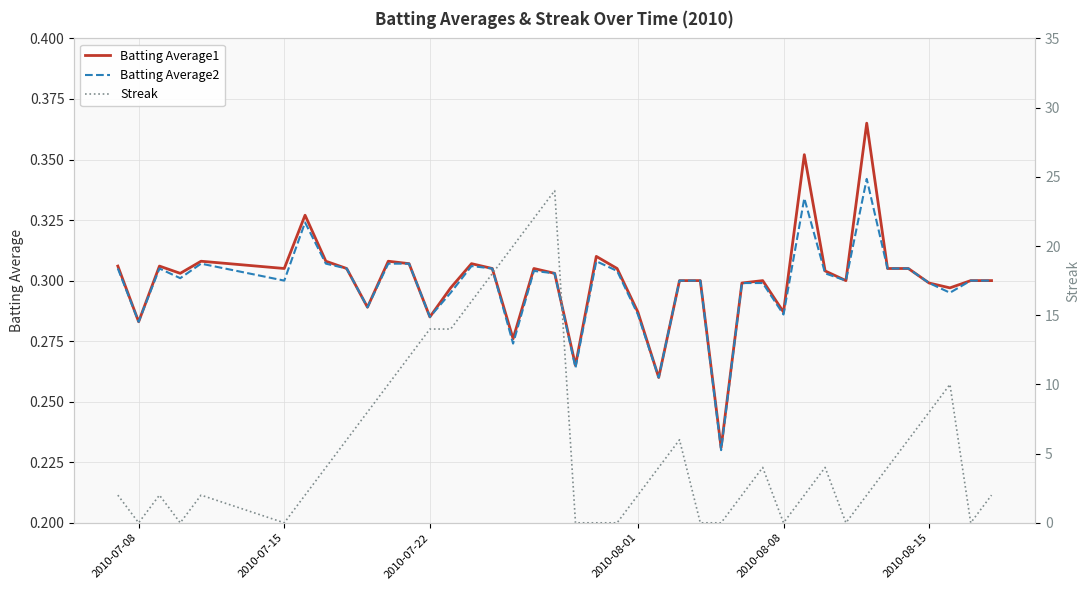

What is the greatest value displayed?

24.0